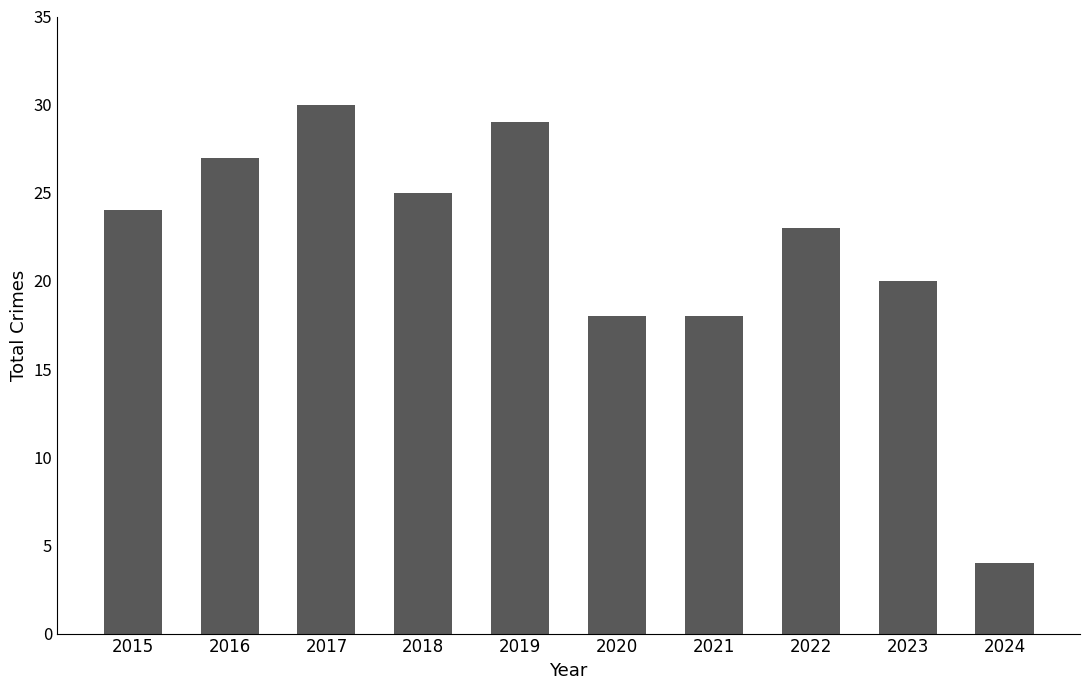

What is the change in value from 2017 to 2022?

-7